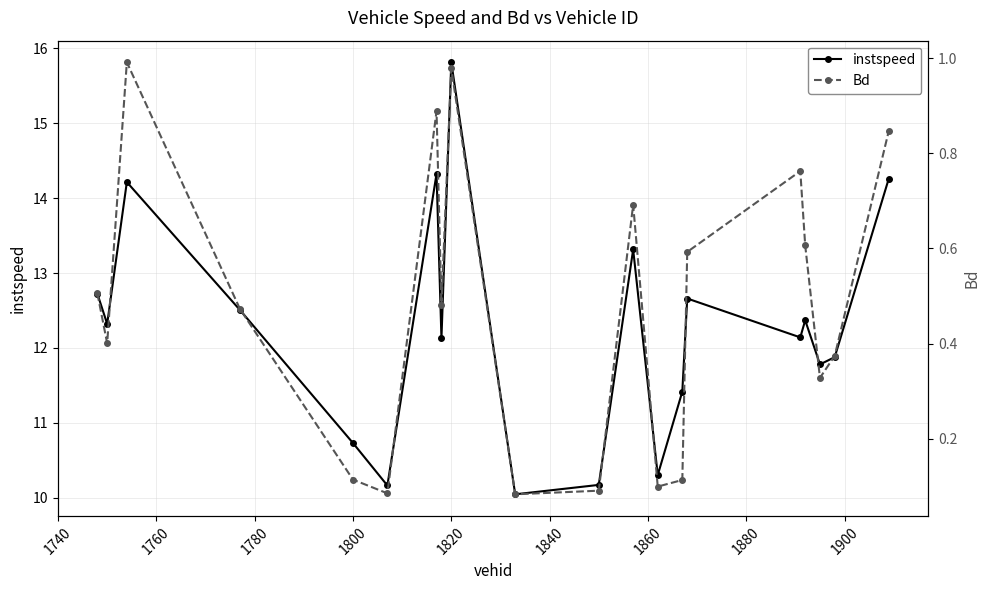

Is it true that instspeed equals 15.8 at 1820?

True